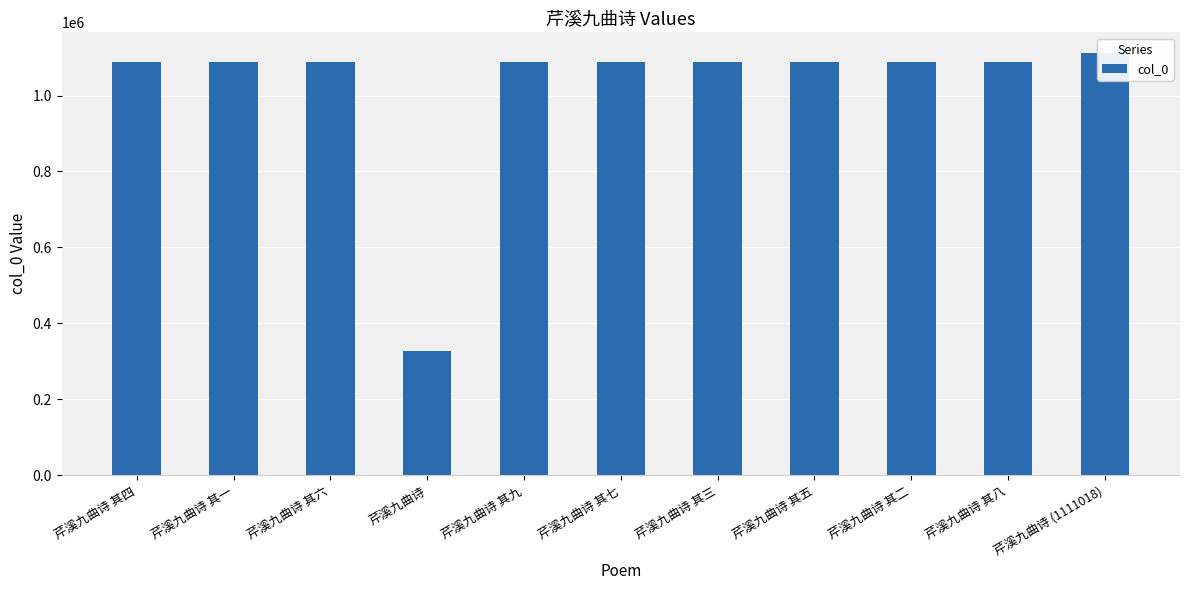

What position from the left is 芹溪九曲诗 其六?

3